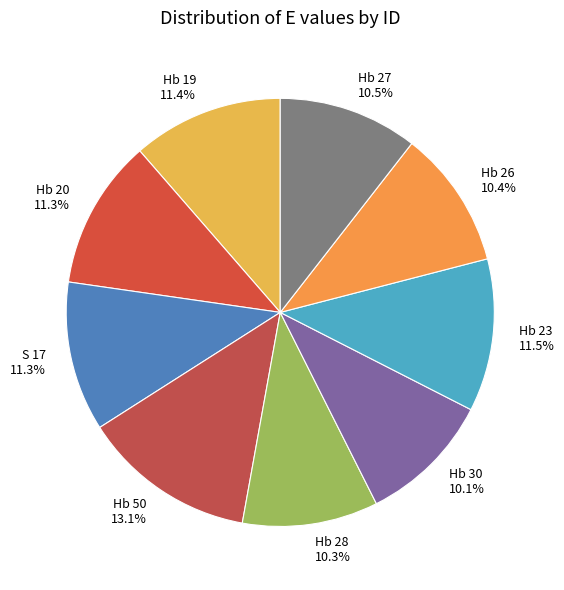

Combined, do Hb 23 and Hb 26 account for over 50%?

No